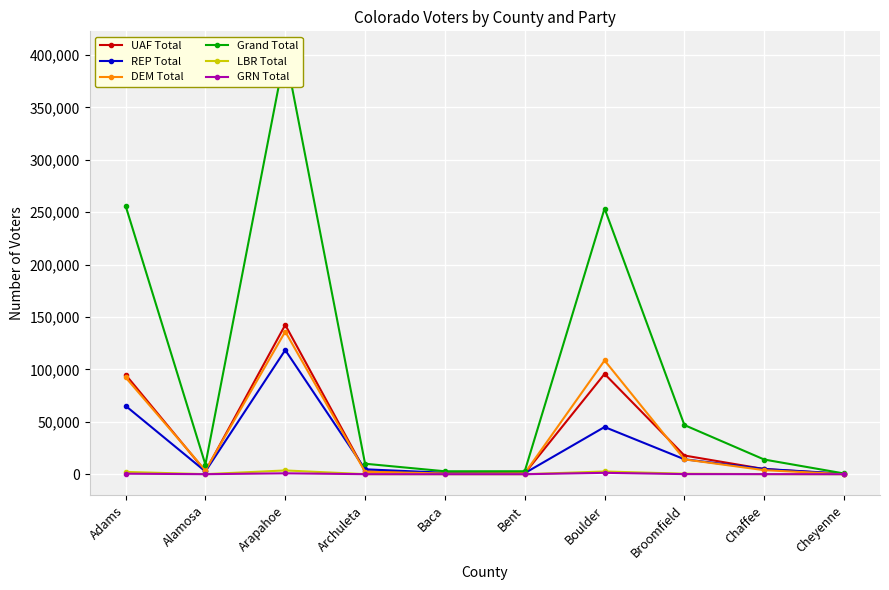

What is the difference between the LBR Total values at Chaffee and Cheyenne?

96